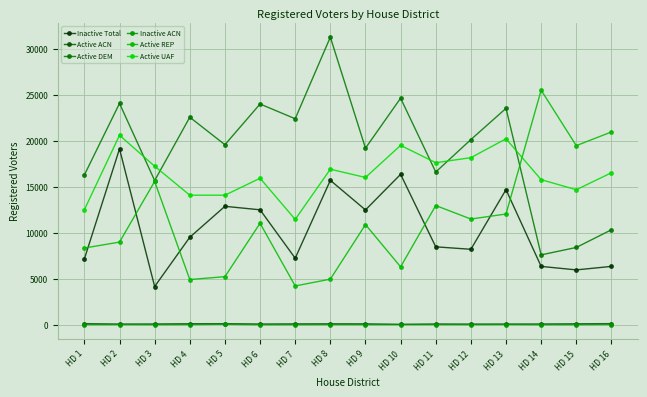

Does the chart display data point markers on the line(s)?

Yes